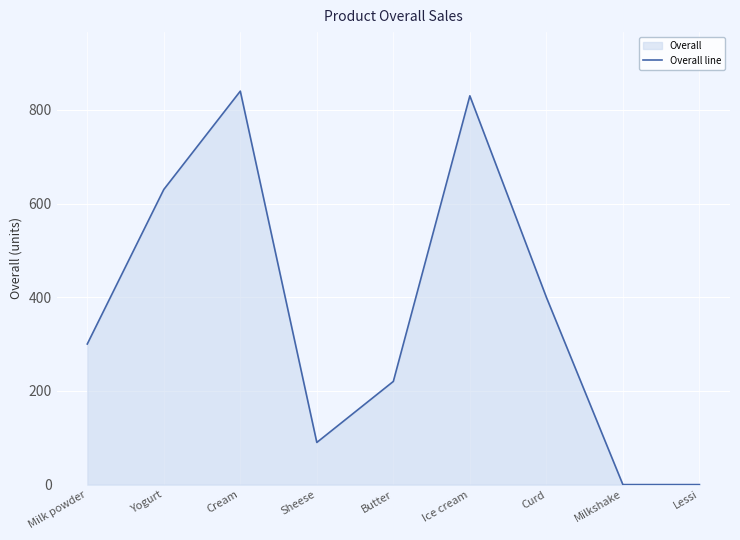

List the labels in order of value, smallest first.

Milkshake, Lessi, Sheese, Butter, Milk powder, Curd, Yogurt, Ice cream, Cream